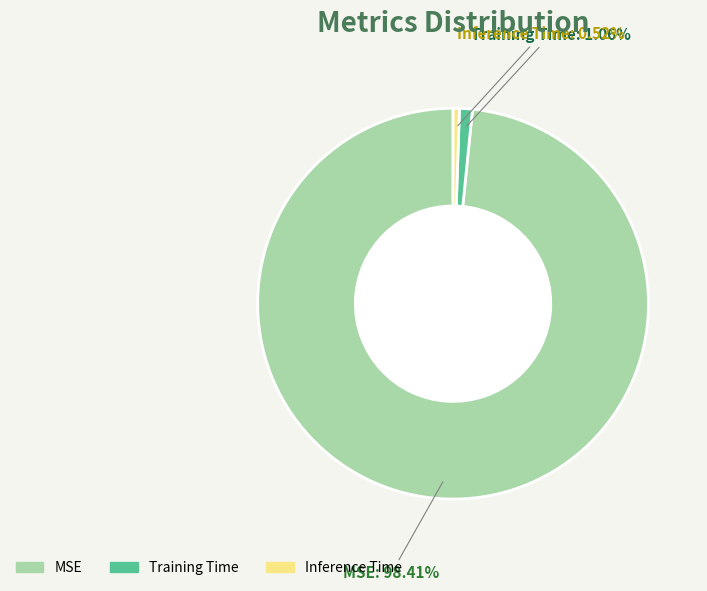

What percentage do Training Time and Inference Time together represent?

1.6%